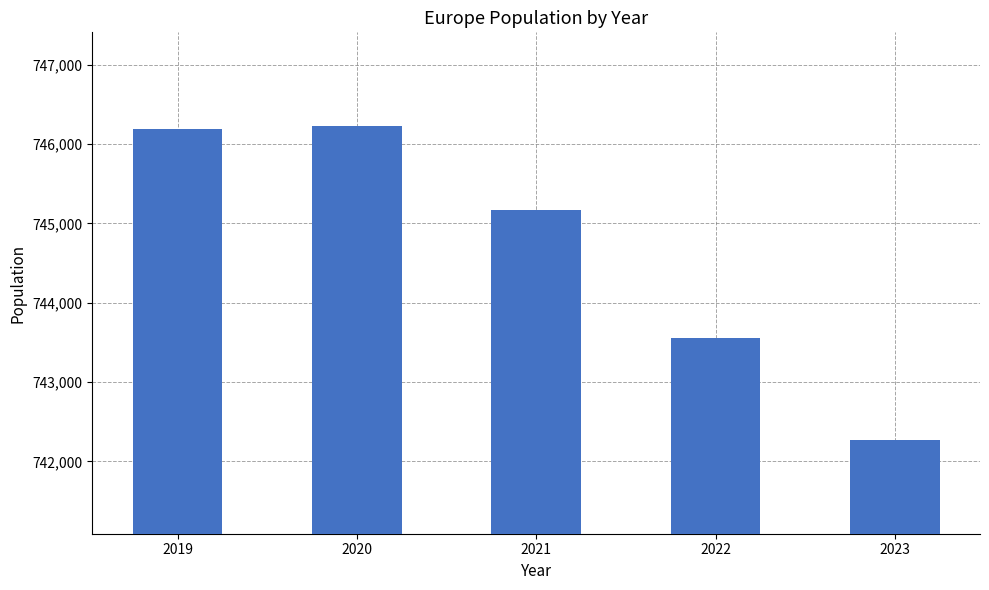

The chart shows a value of 226880.7 at 2023. True or false?

False